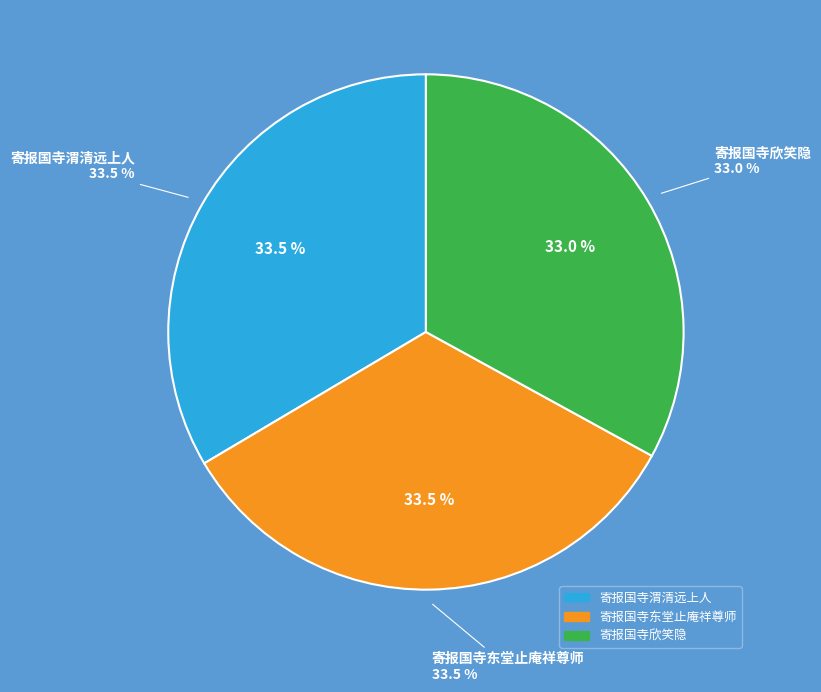

What is the smallest slice in the pie chart?

寄报国寺欣笑隐